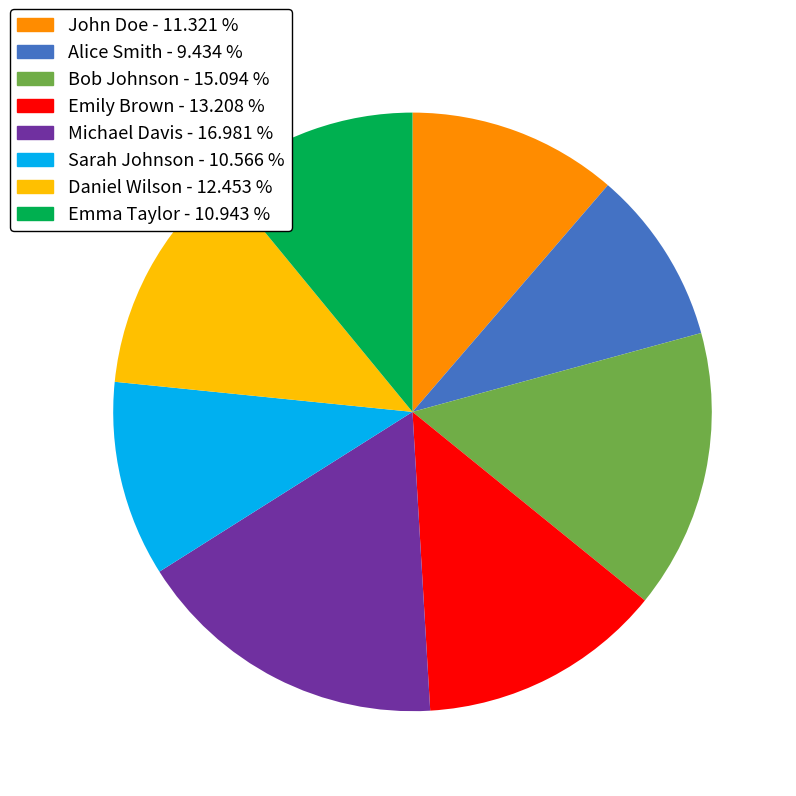

Combined, do Michael Davis and Sarah Johnson account for over 50%?

No